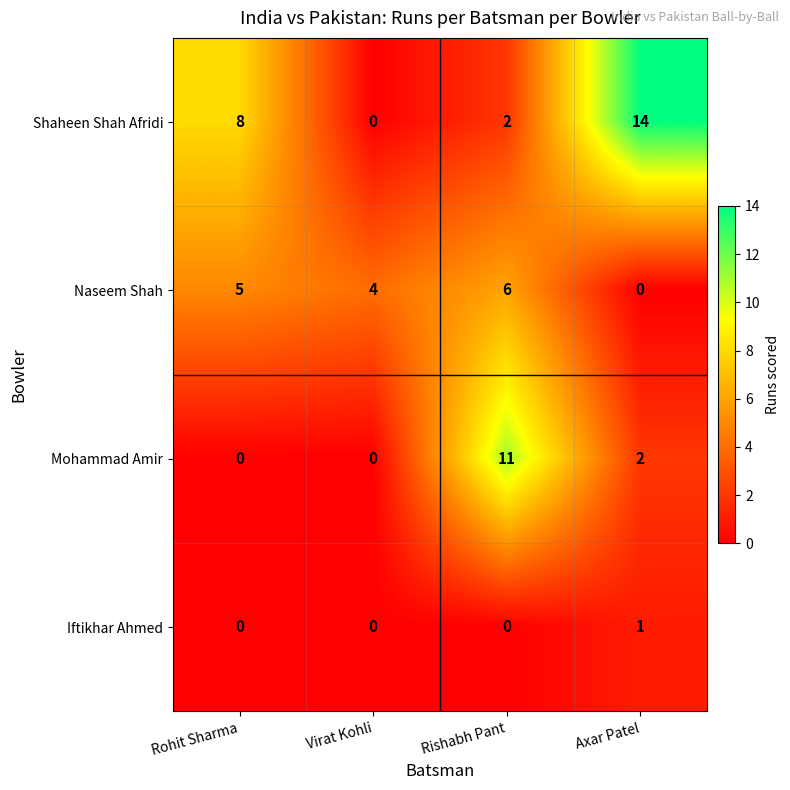

Which category has the highest value in the Shaheen Shah Afridi series?

Axar Patel